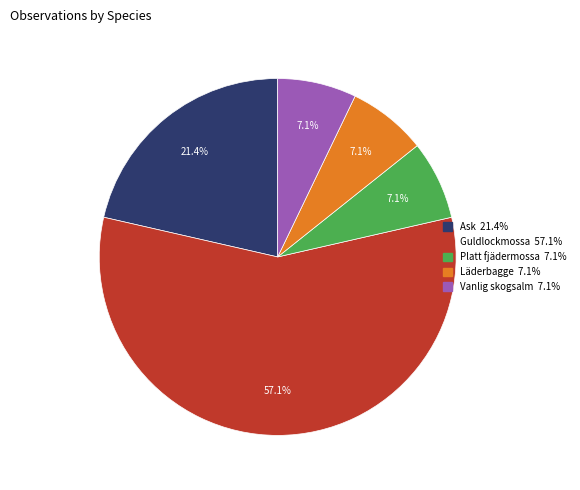

What percentage do Vanlig skogsalm and Guldlockmossa together represent?

64.3%